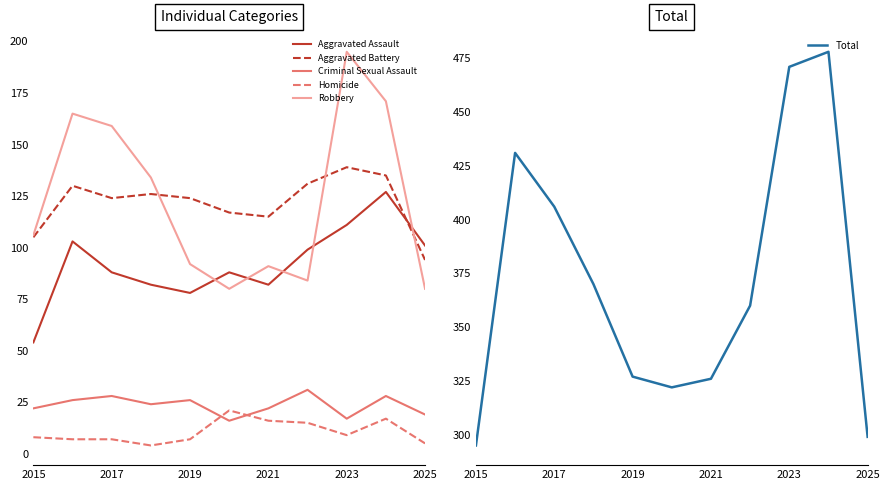

Is it true that Robbery equals 121 at 2021?

False